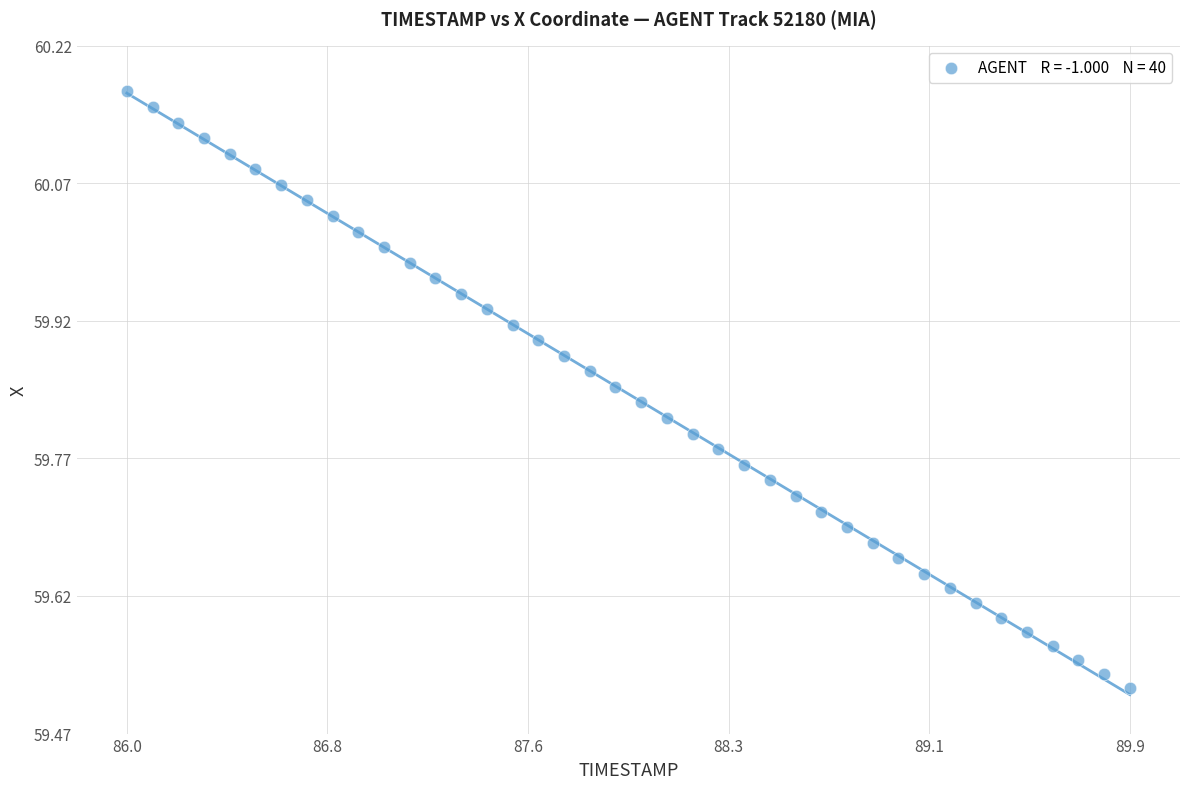

What is the range of Y values (max minus min)?

0.7